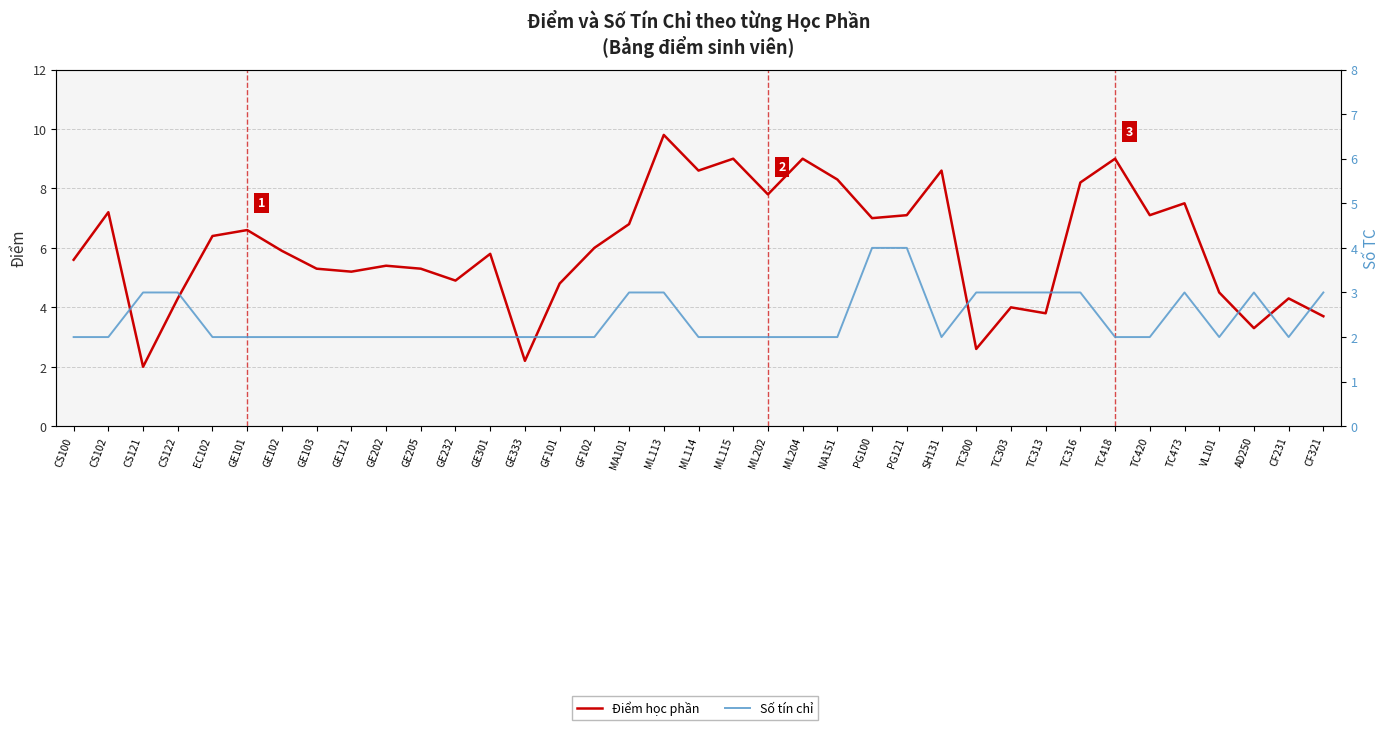

Between CF321 and CS121, which is larger?

CF321